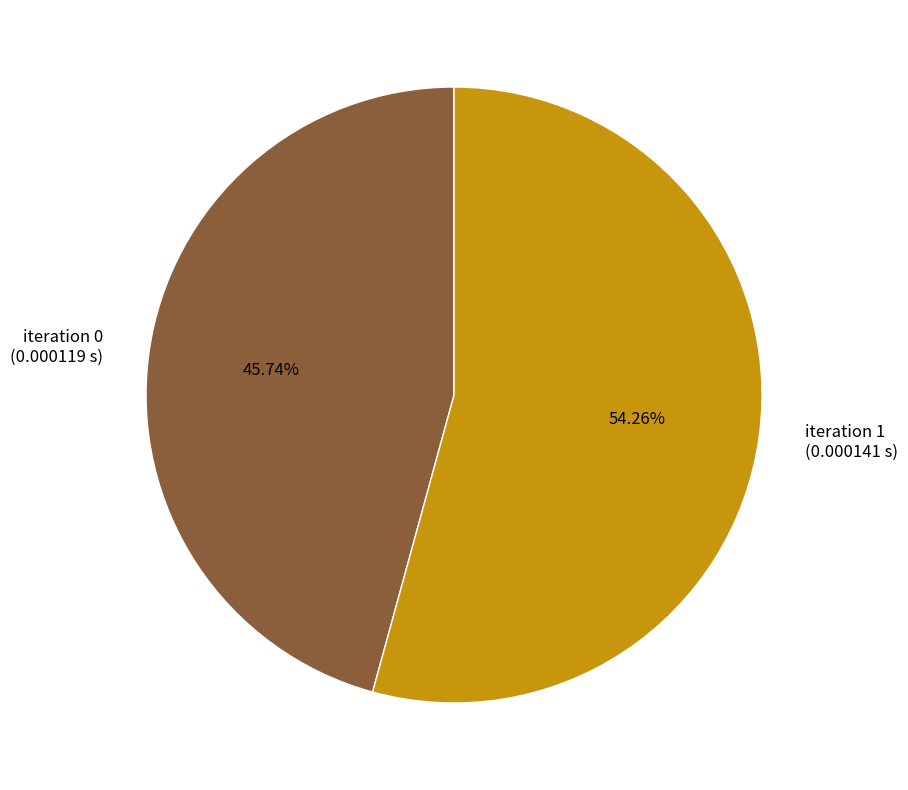

Is there a majority slice in this chart?

Yes